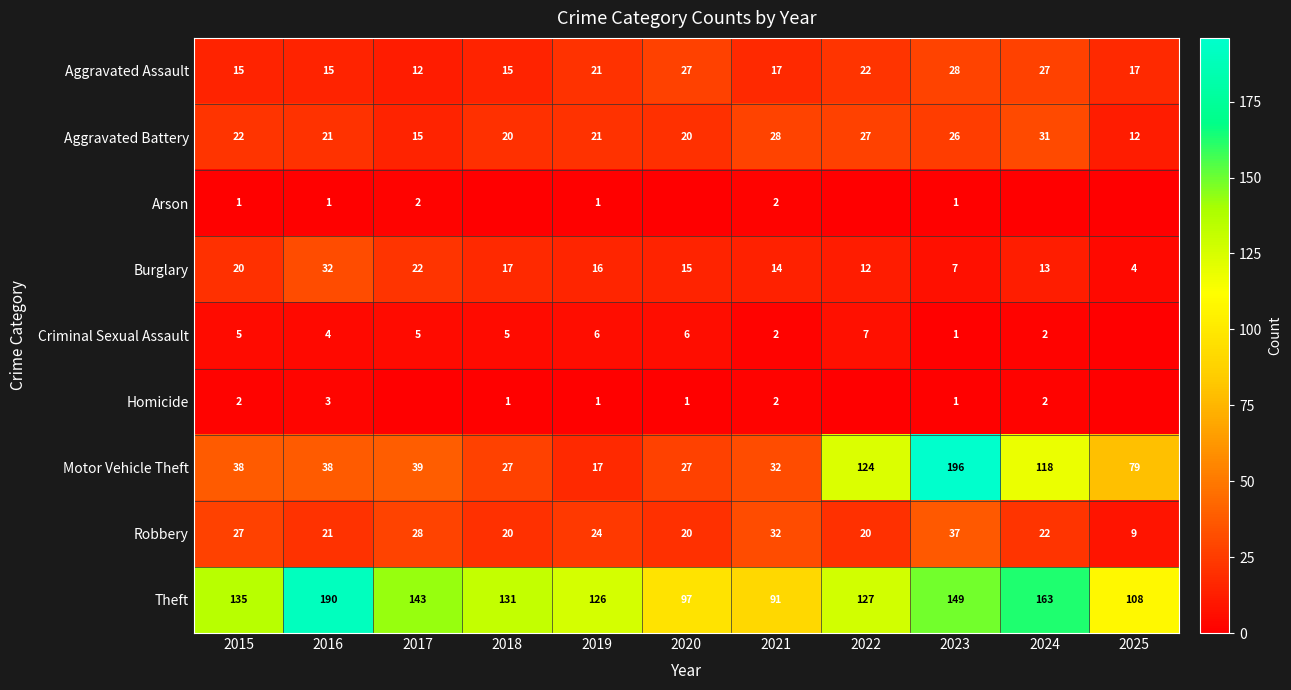

What is the approximate value of Aggravated Battery at 2022, to the nearest 5?

25